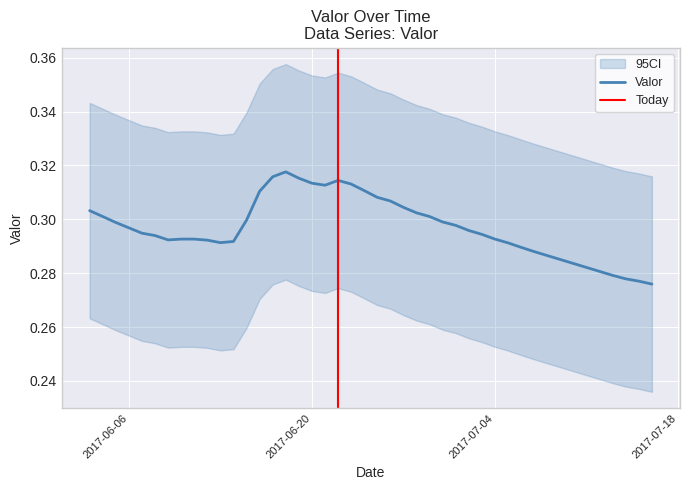

What is the label of the 22nd point from the right?

2017-06-20